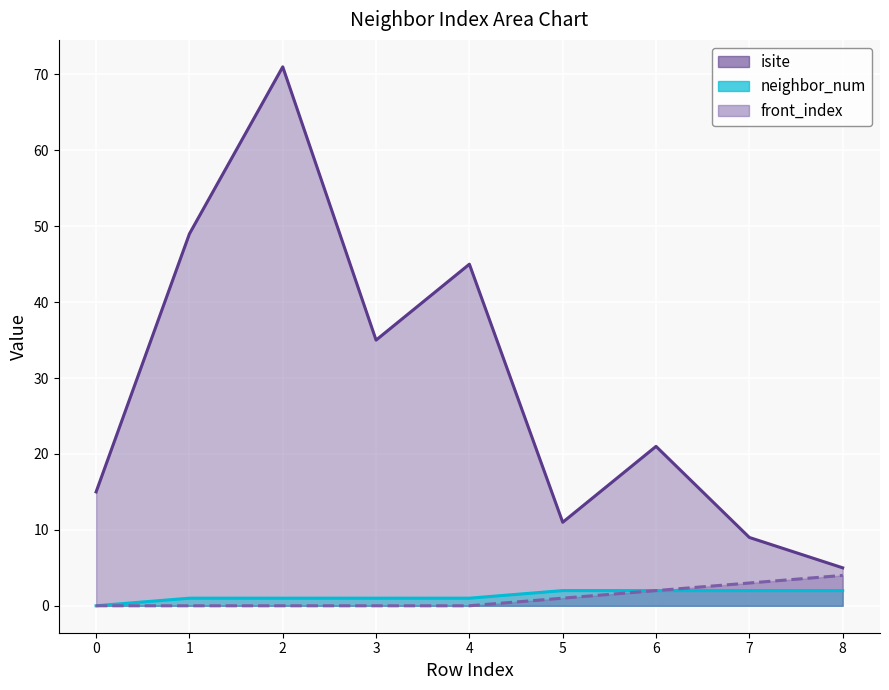

How many values in neighbor_num are above zero?

8